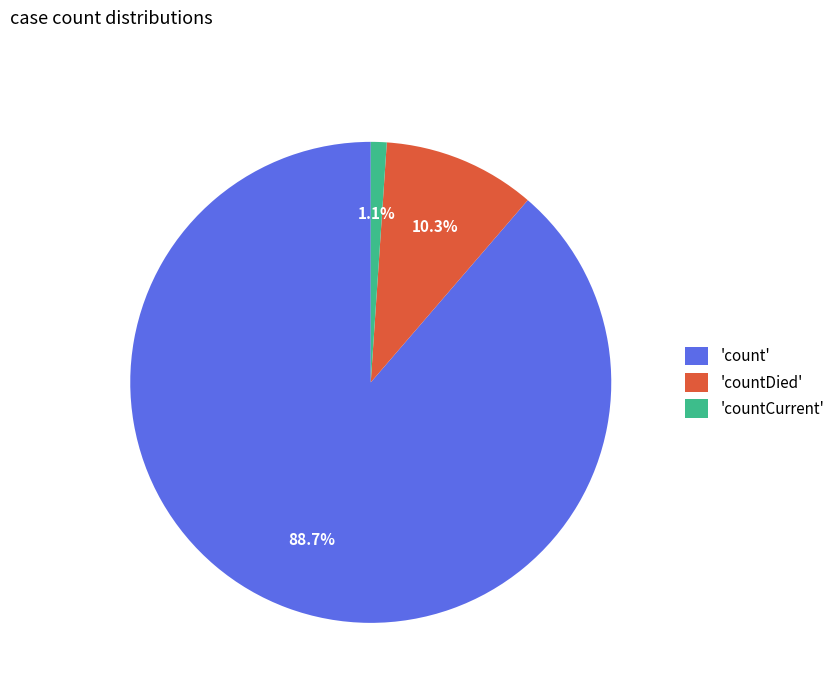

How many slices are in this pie chart?

3